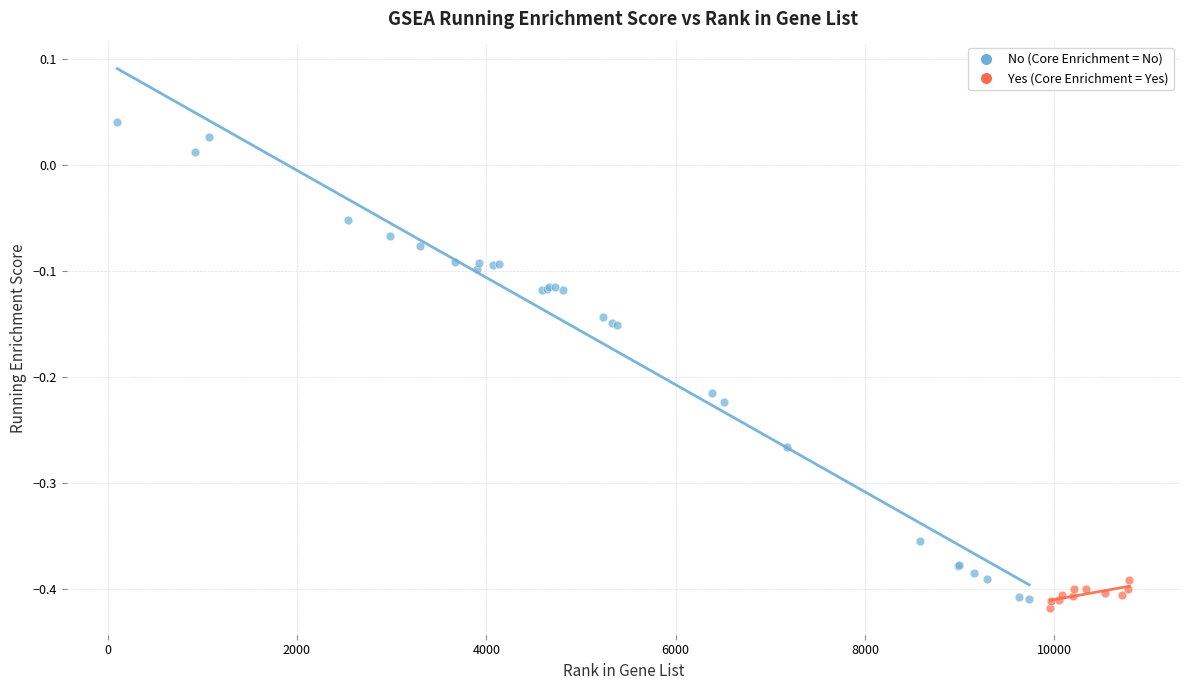

Which series has the widest spread of Y values?

No (Core Enrichment = No)